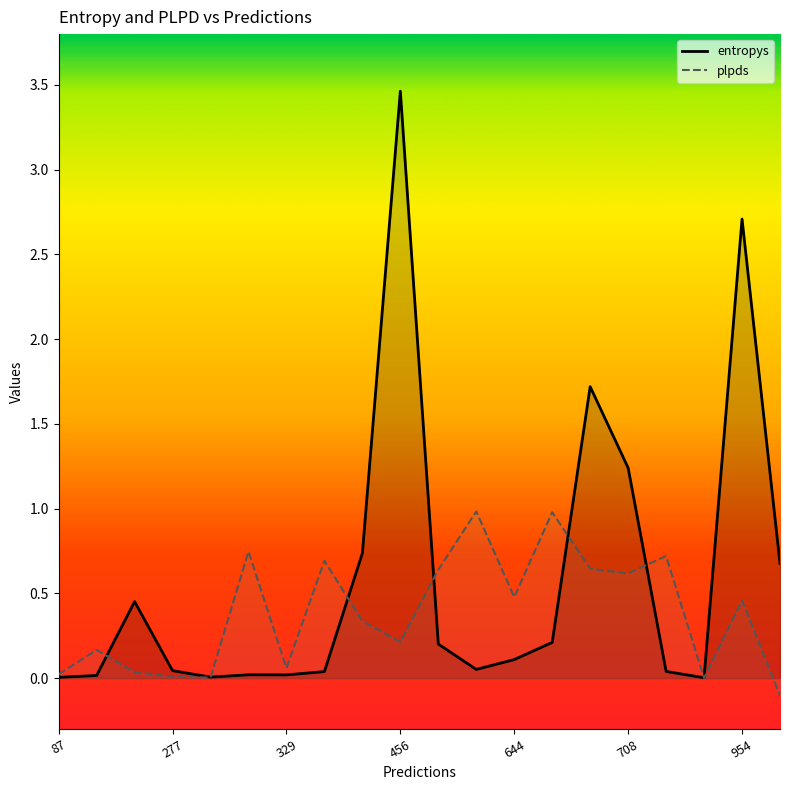

Which series has the largest total across all categories?

entropys